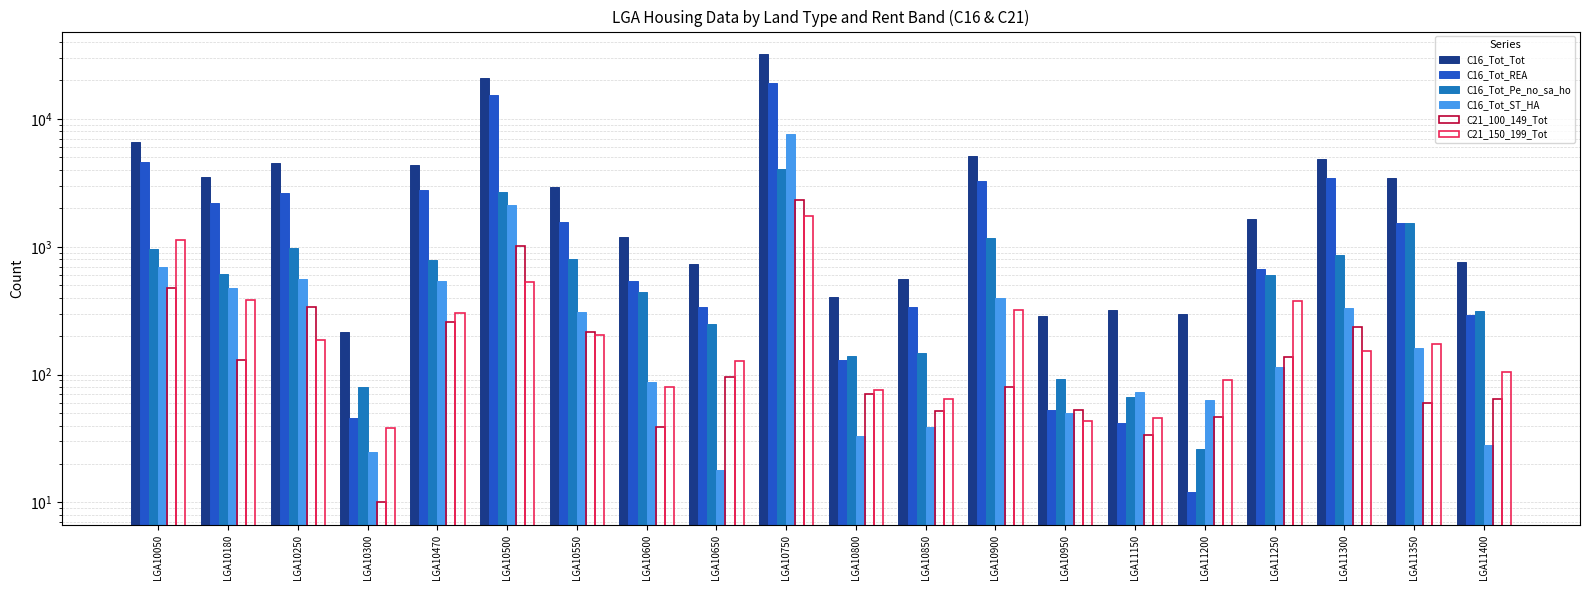

Rank the series by their maximum value, from lowest to highest.

C21_150_199_Tot, C21_100_149_Tot, C16_Tot_Pe_no_sa_ho, C16_Tot_ST_HA, C16_Tot_REA, C16_Tot_Tot